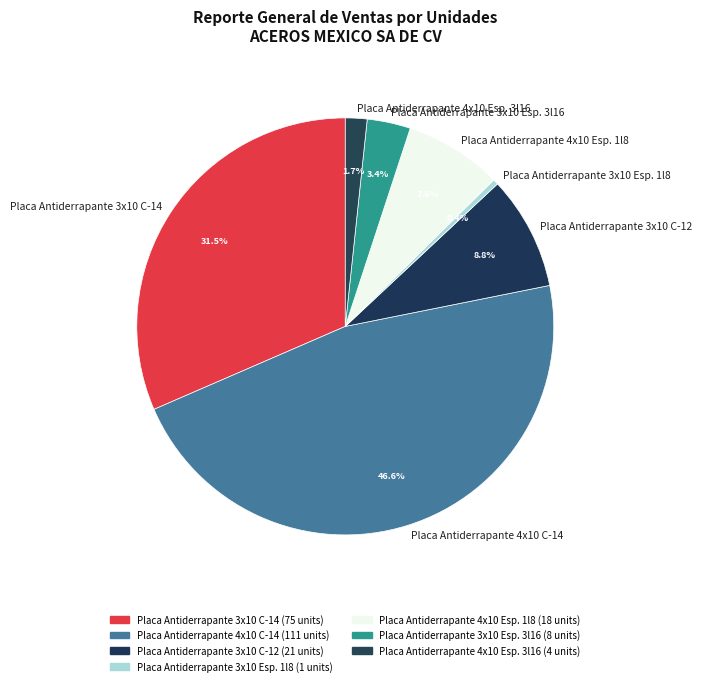

Count the number of slices in the pie.

7